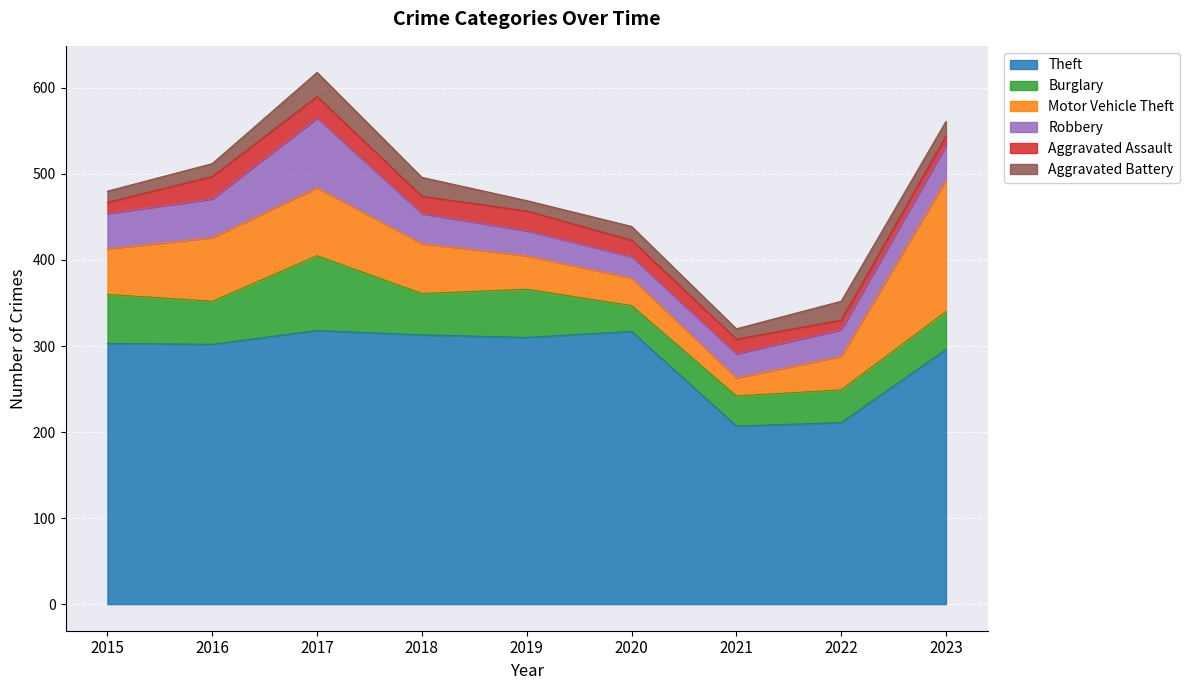

Does the chart display data point markers on the line(s)?

No